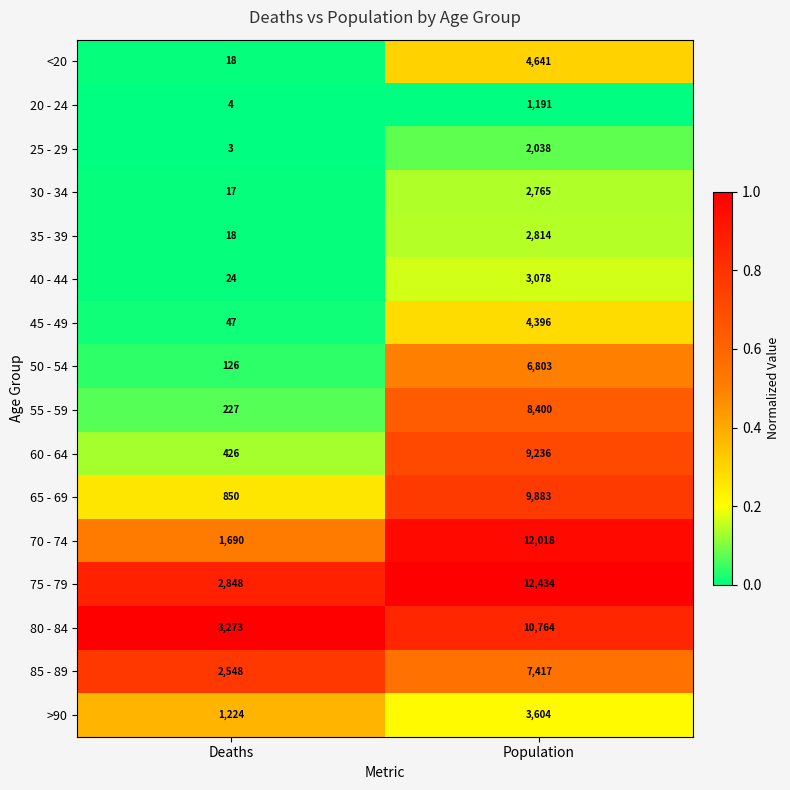

List the series in order of their peak value, lowest first.

20 - 24, 25 - 29, 30 - 34, 35 - 39, 40 - 44, >90, 45 - 49, <20, 50 - 54, 85 - 89, 55 - 59, 60 - 64, 65 - 69, 80 - 84, 70 - 74, 75 - 79